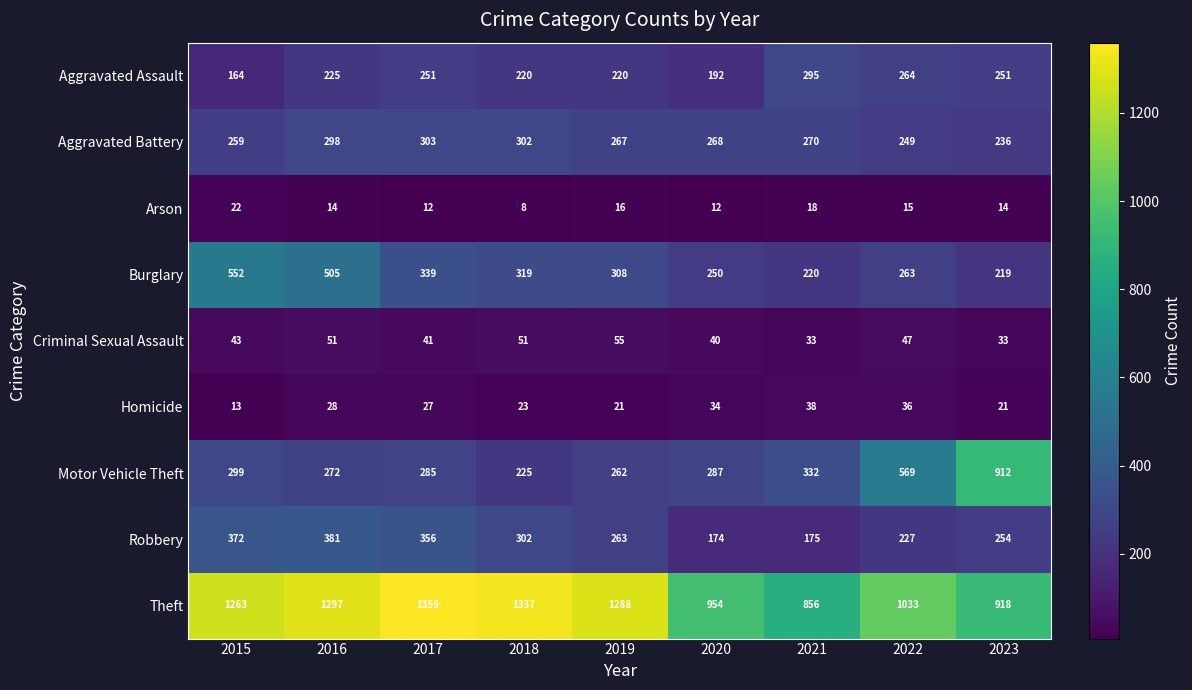

The Aggravated Assault series shows 293 at 2018. True or false?

False